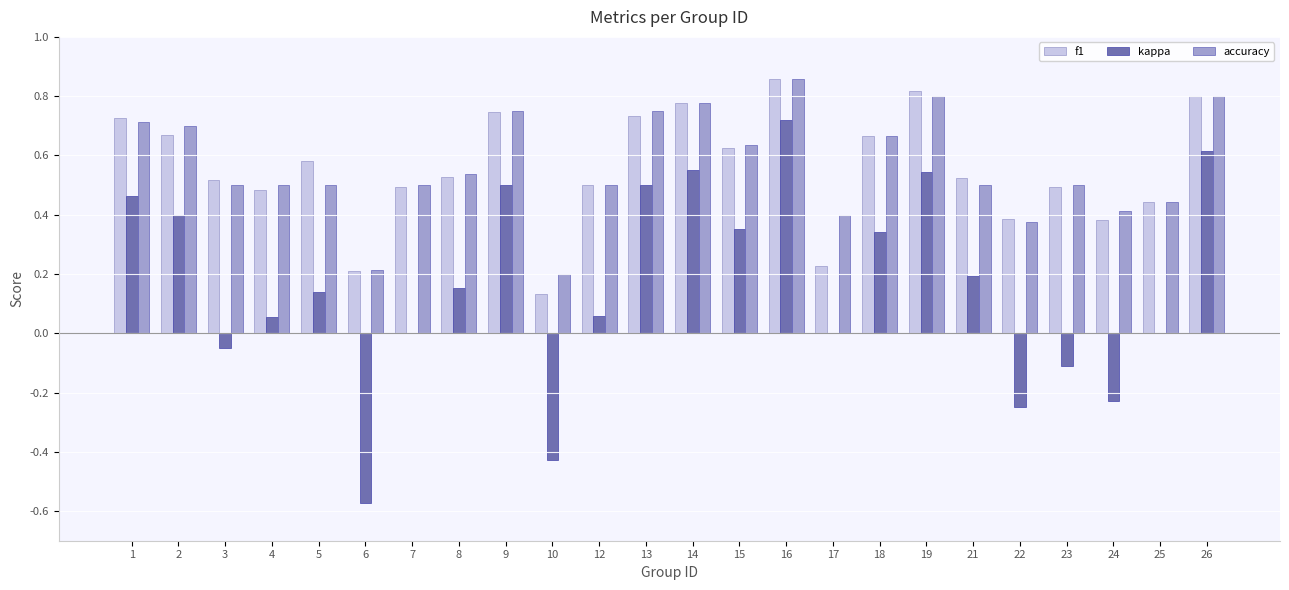

What is the sum of all accuracy values?

13.5